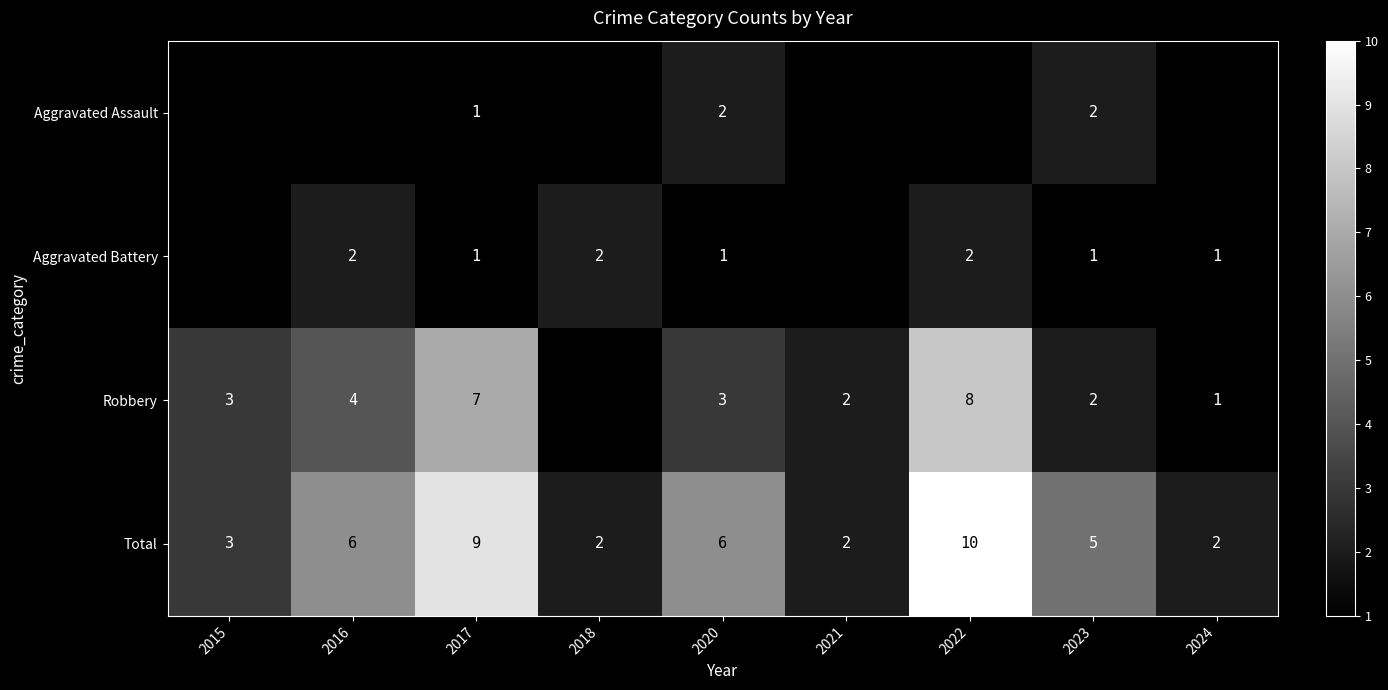

Which category has the highest value across all series?

2022